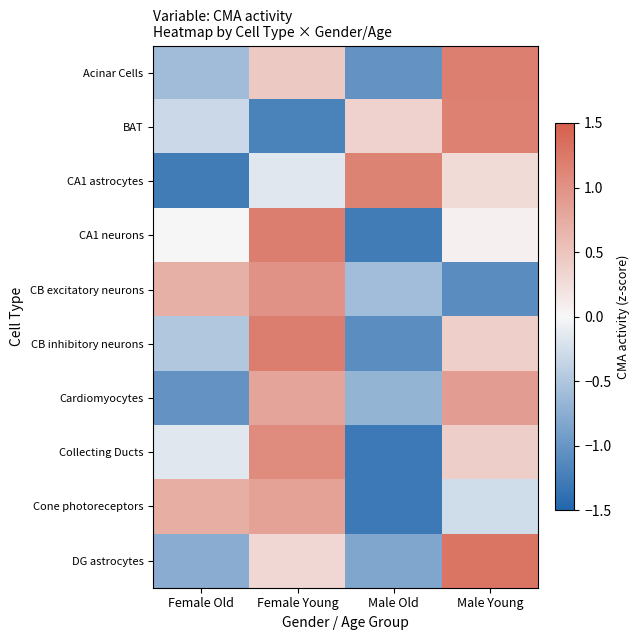

At how many categories does at least one series exceed 0?

4